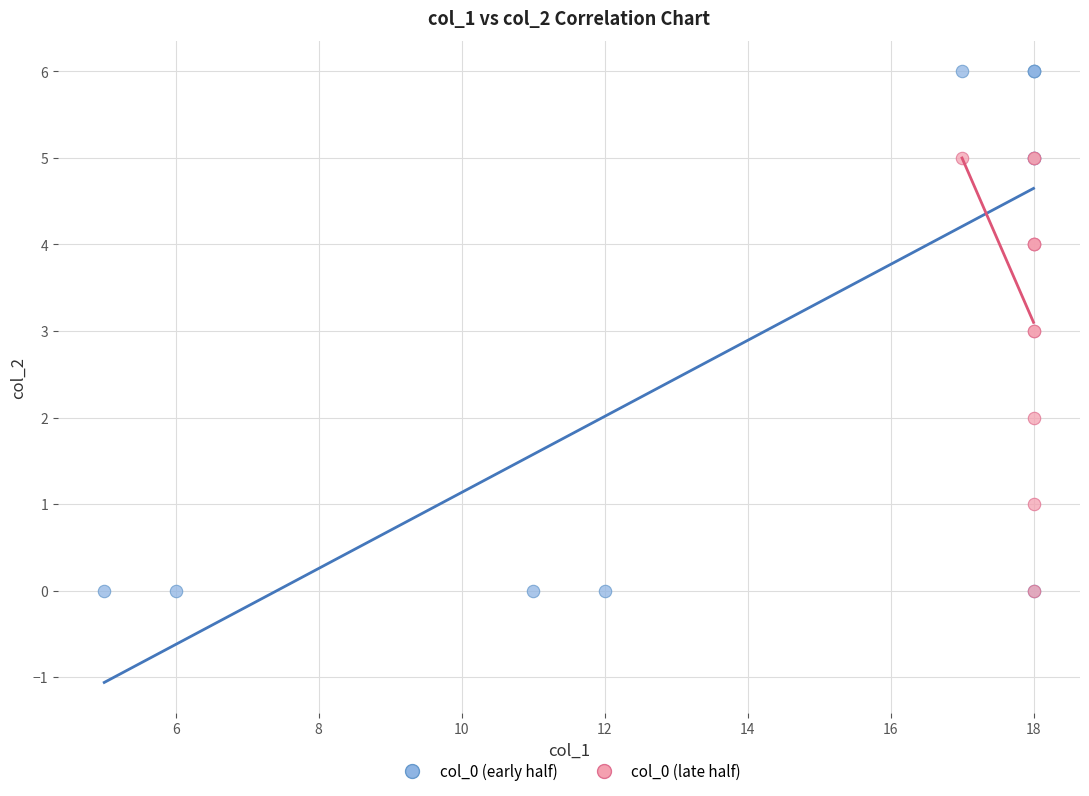

Which series reaches the maximum Y coordinate?

col_0 (early half)